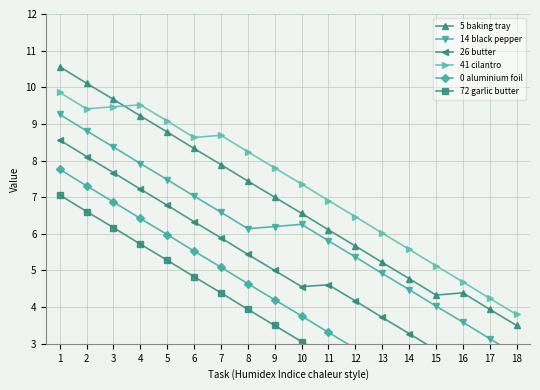

Reading left to right, what are all the values shown in this chart?

5 baking tray: 10.6	10.1	9.7	9.2	8.8	8.3	7.9	7.4	7.0	6.6	6.1	5.7	5.2	4.8	4.3	4.4	3.9	3.5
14 black pepper: 9.3	8.8	8.4	7.9	7.5	7.0	6.6	6.1	6.2	6.3	5.8	5.4	4.9	4.5	4.0	3.6	3.1	2.7
26 butter: 8.6	8.1	7.7	7.2	6.8	6.3	5.9	5.4	5.0	4.6	4.6	4.2	3.7	3.3	2.8	2.4	1.9	1.5
41 cilantro: 9.9	9.4	9.5	9.5	9.1	8.6	8.7	8.2	7.8	7.4	6.9	6.5	6.0	5.6	5.1	4.7	4.2	3.8
0 aluminium foil: 7.8	7.3	6.9	6.4	6.0	5.5	5.1	4.6	4.2	3.8	3.3	2.9	2.4	2.0	1.5	1.1	0.6	0.2
72 garlic butter: 7.1	6.6	6.2	5.7	5.3	4.8	4.4	3.9	3.5	3.1	2.6	2.2	1.7	1.3	0.8	0.4	-0.1	-0.5